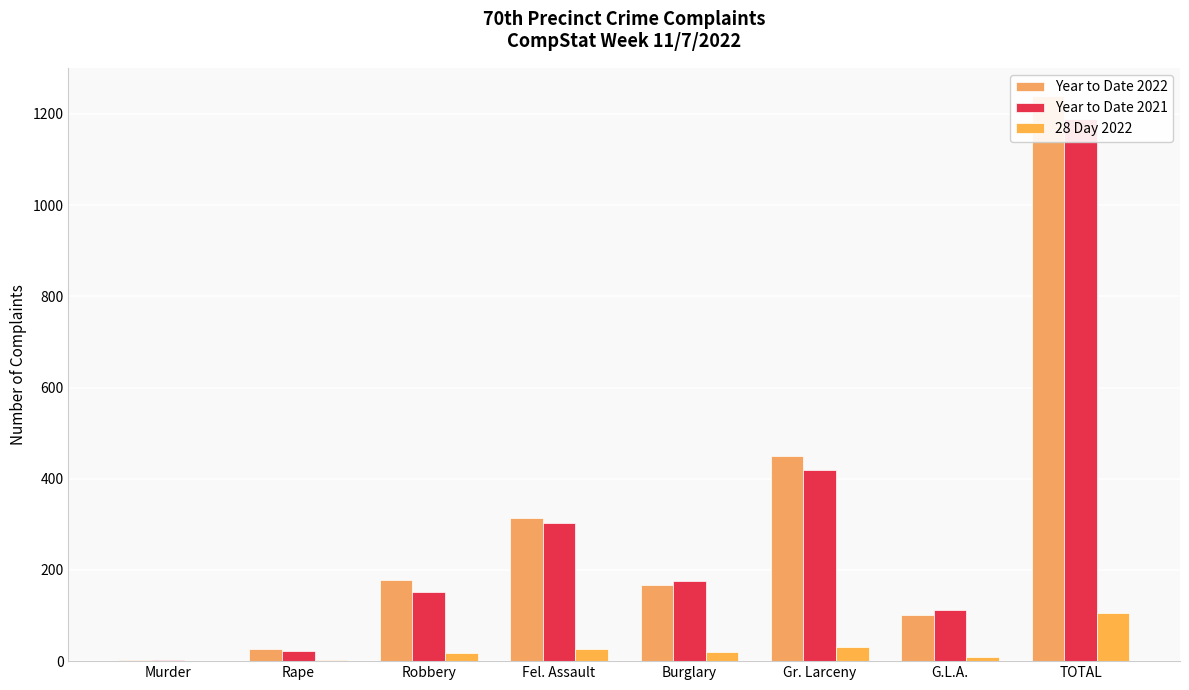

Which series has the widest spread of values?

Year to Date 2022